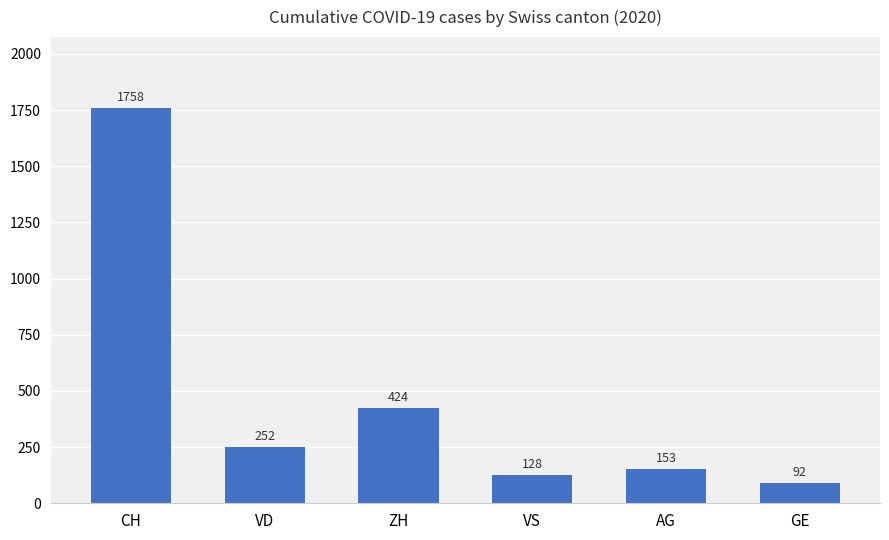

How many distinct data groups are displayed?

1